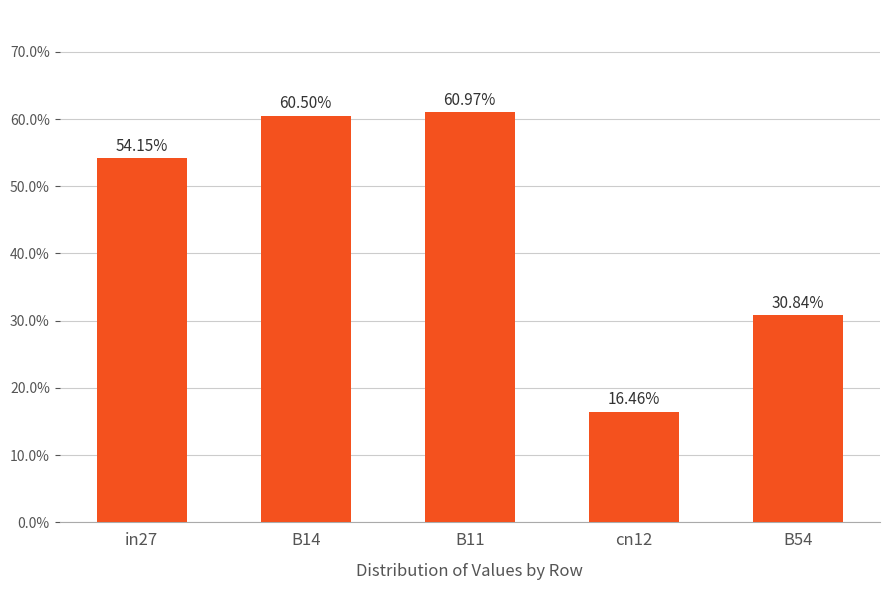

What is the difference between the values at B14 and in27?

0.1